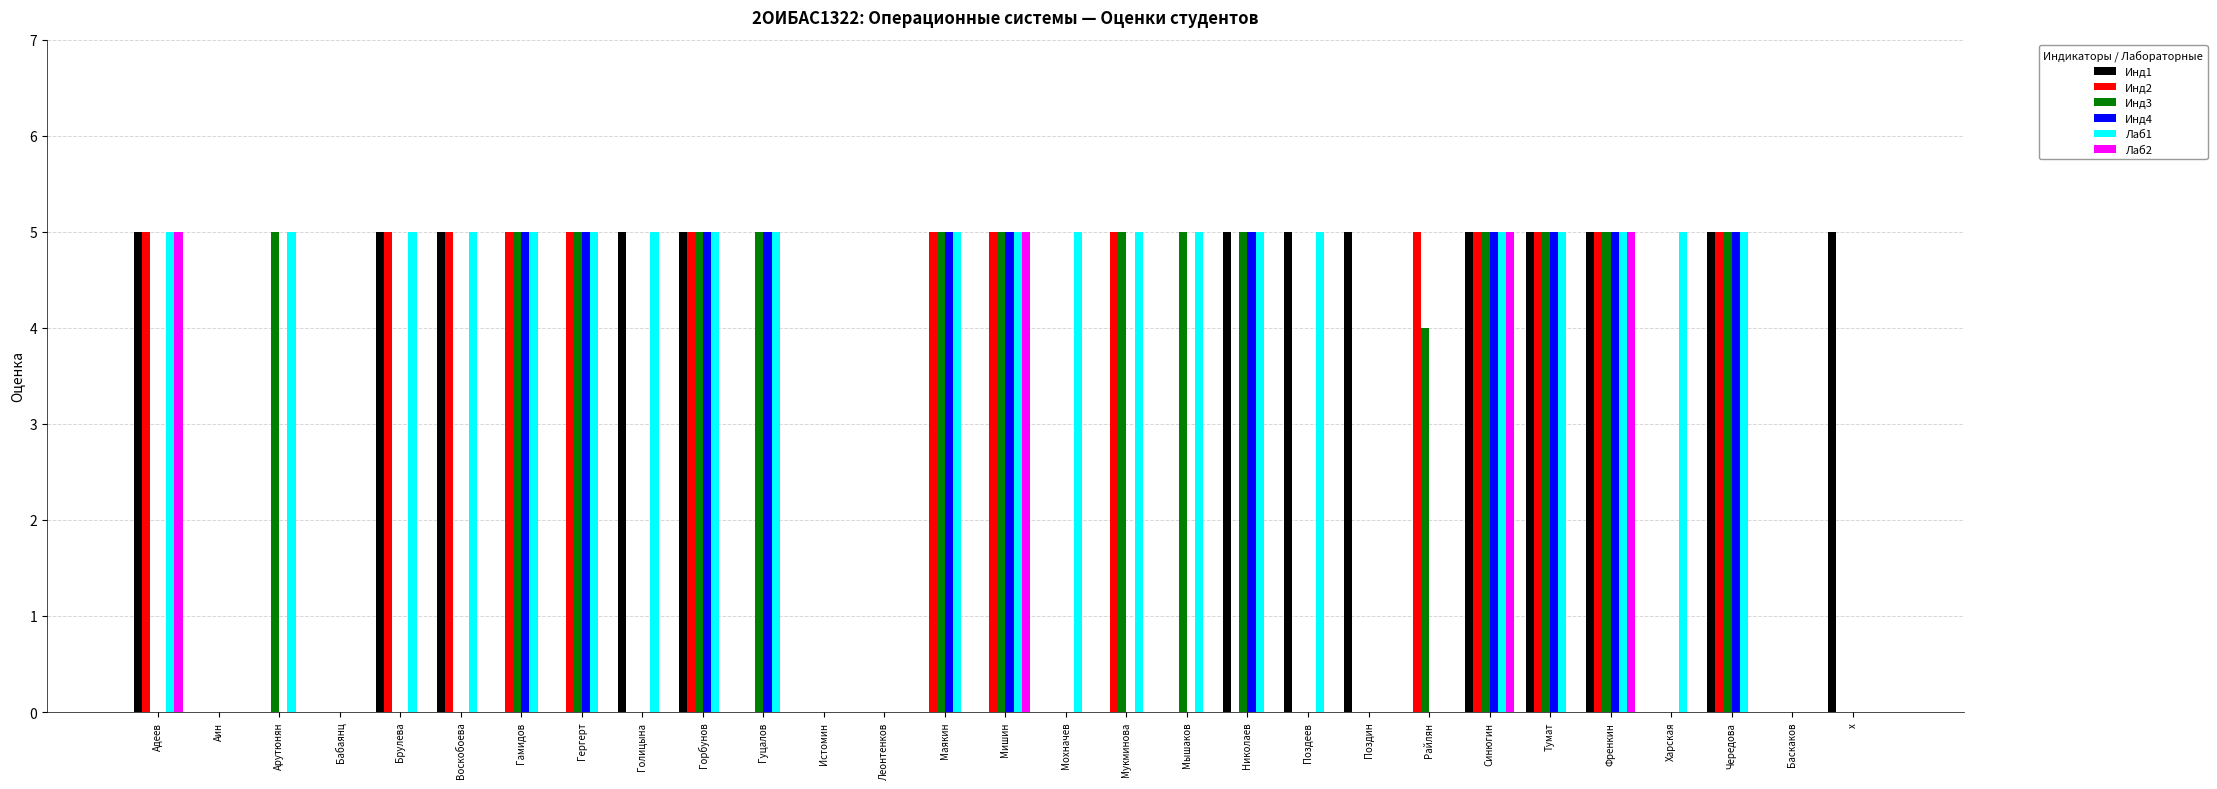

Which series has the largest total across all categories?

Лаб1